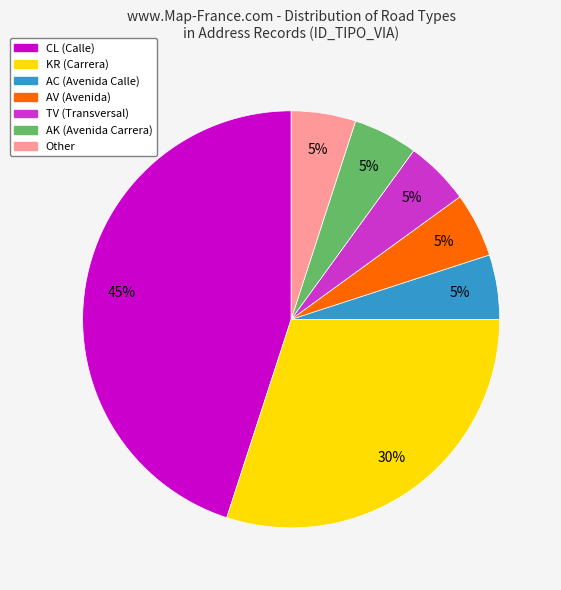

To the nearest percent, what is the difference between the KR and AC slice percentages?

25%